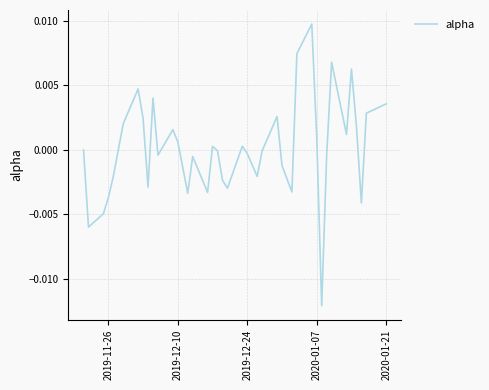

Does the chart have visible grid lines?

Yes